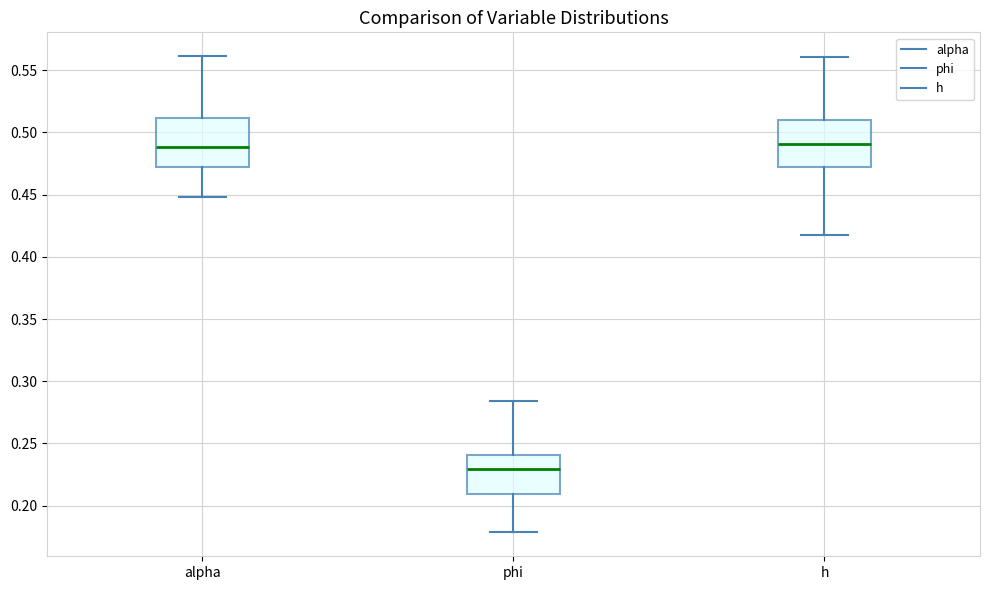

Reading left to right, read every box against the y-axis: the position of its median line, the range the box covers, and the ends of its whiskers. The values are not printed on the chart, so give them approximately, as read against the axis.

alpha: median 0.490, box 0.470 to 0.510, whiskers 0.450 to 0.560
phi: median 0.230, box 0.210 to 0.240, whiskers 0.180 to 0.285
h: median 0.490, box 0.470 to 0.510, whiskers 0.420 to 0.560